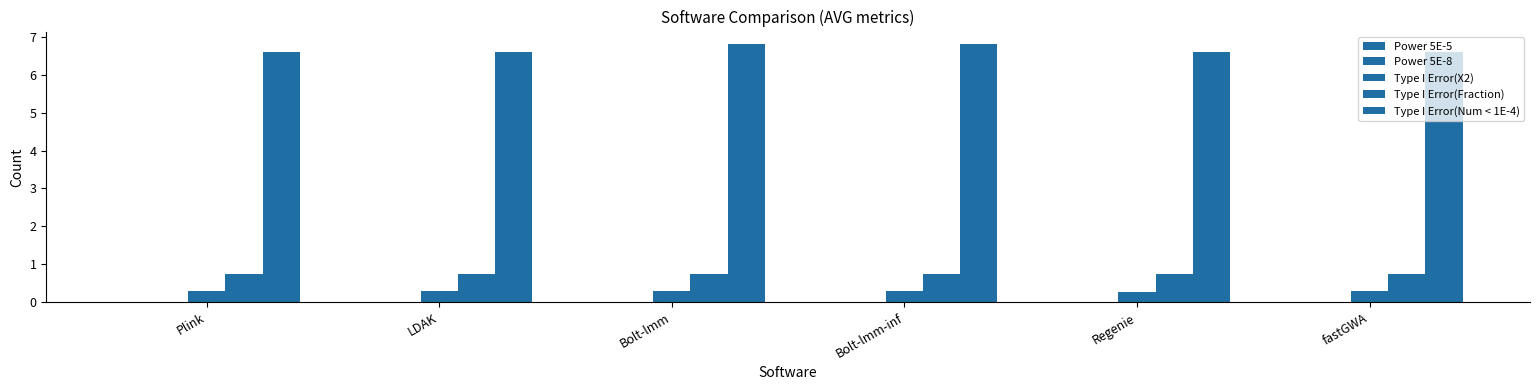

Reading left to right, what are all the values shown in this chart?

Power 5E-5: 0.0	0.0	0.0	0.0	0.0	0.0
Power 5E-8: 0.0	0.0	0.0	0.0	0.0	0.0
Type I Error(X2): 0.3	0.3	0.3	0.3	0.3	0.3
Type I Error(Fraction): 0.7	0.7	0.8	0.8	0.7	0.7
Type I Error(Num < 1E-4): 6.6	6.6	6.8	6.8	6.6	6.6